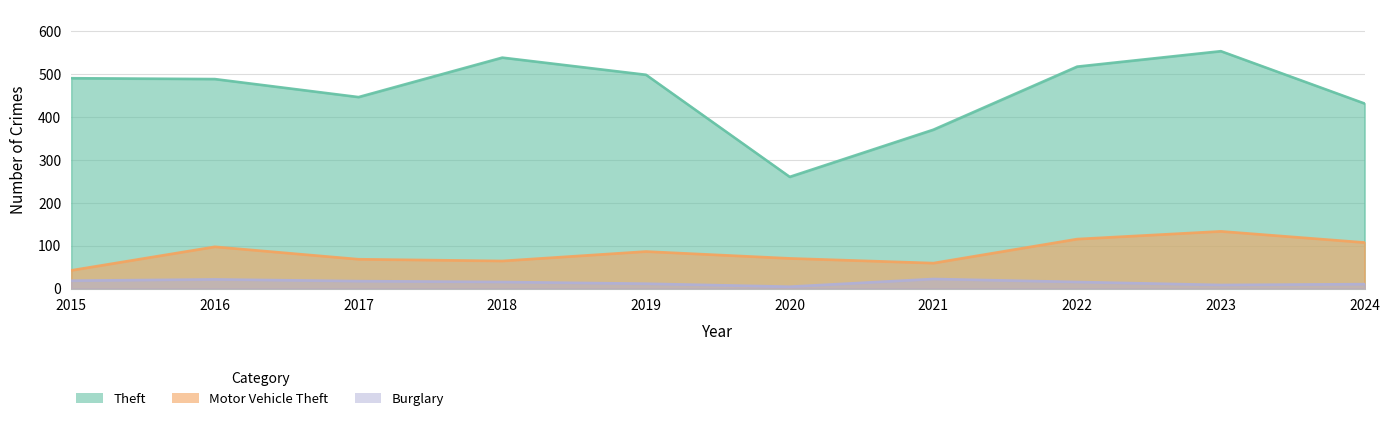

True or false: Theft has more than 0 interior local peaks.

True